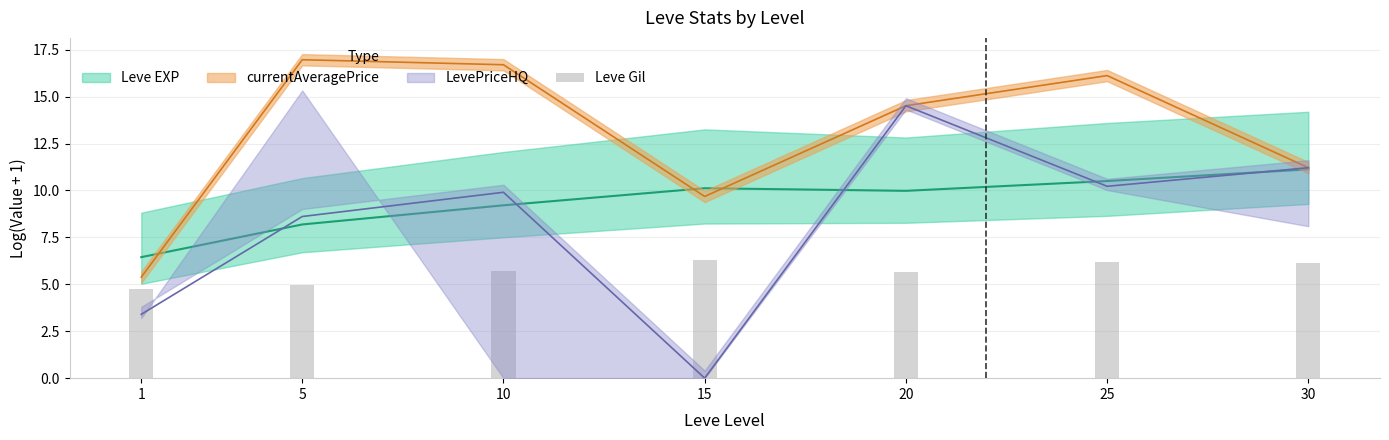

List the labels in order of value, largest first.

15, 25, 30, 10, 20, 5, 1